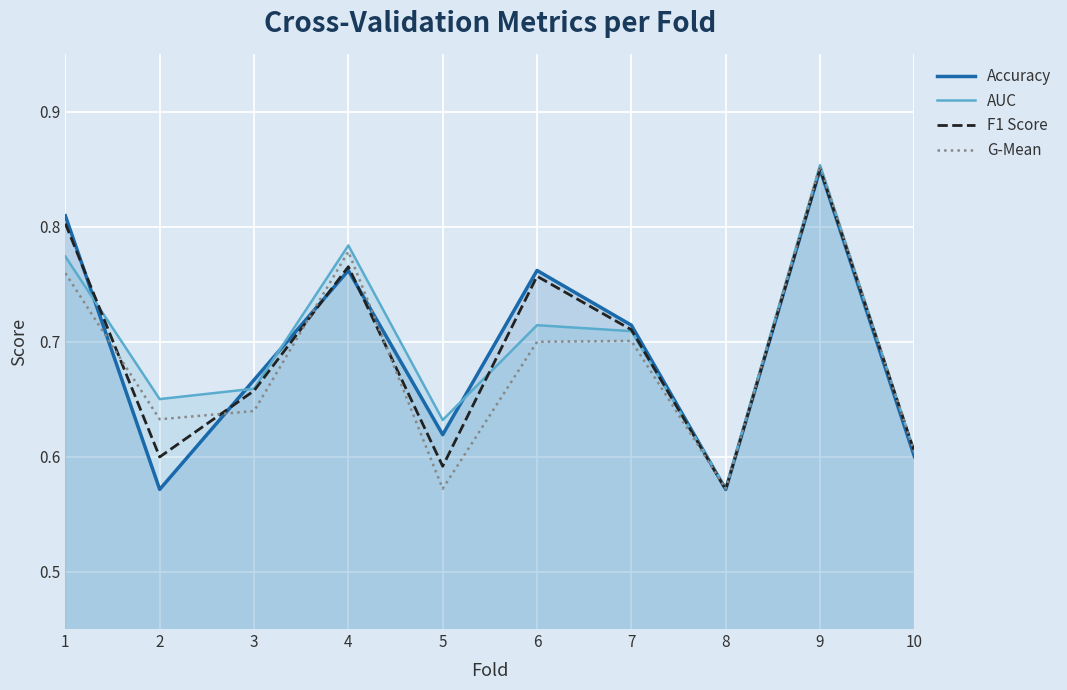

Does the chart display data point markers on the line(s)?

No